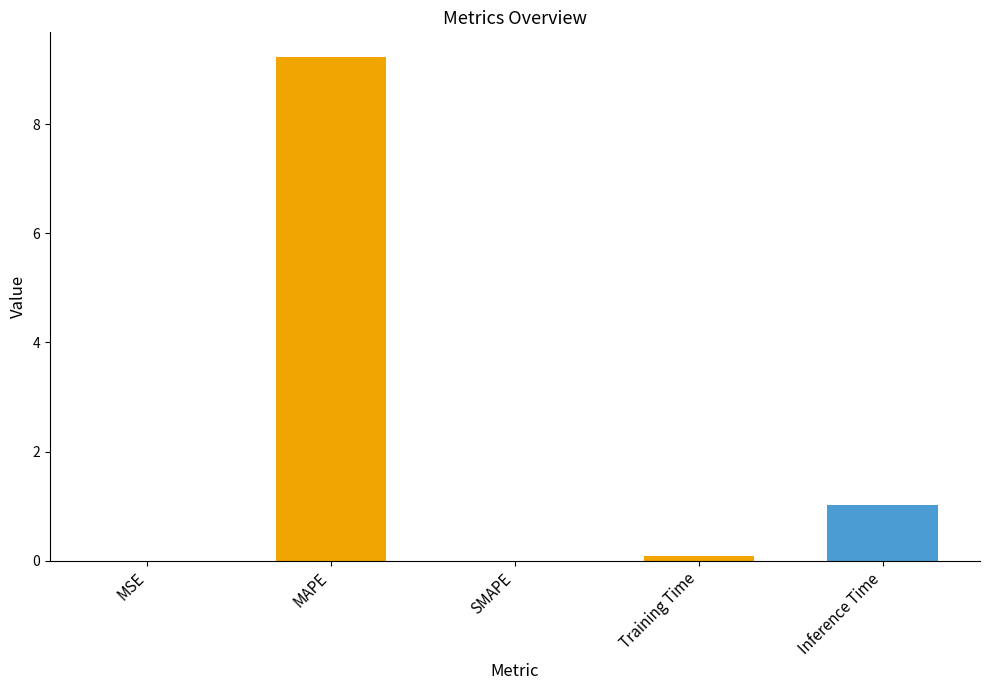

The chart shows a value of 4.0 at MAPE. True or false?

False